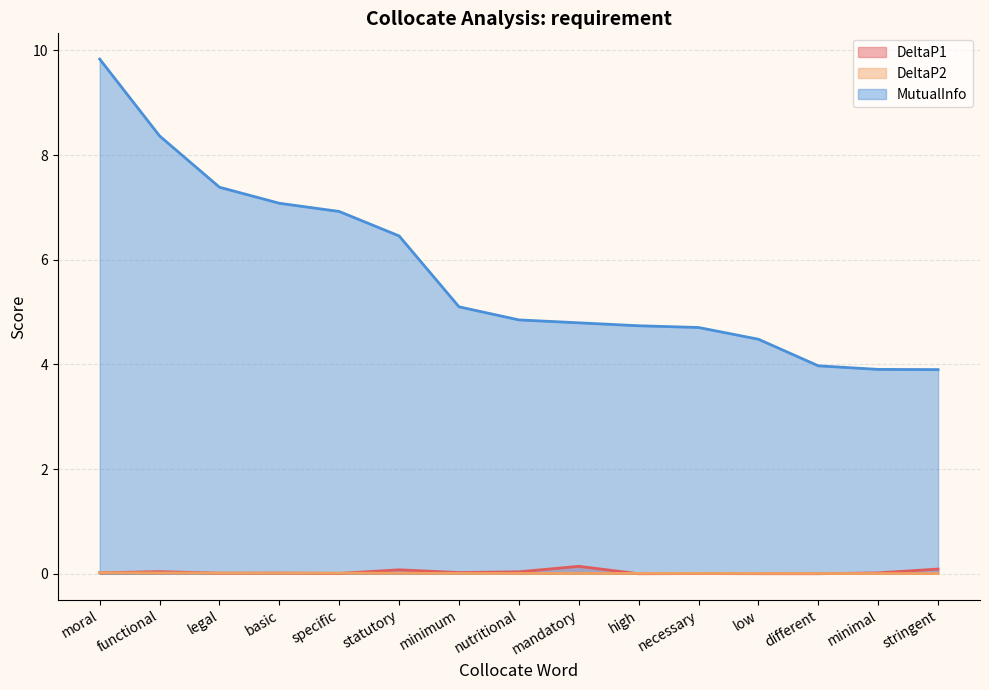

What is the difference between the maximum and second lowest values in the MutualInfo series?

5.9